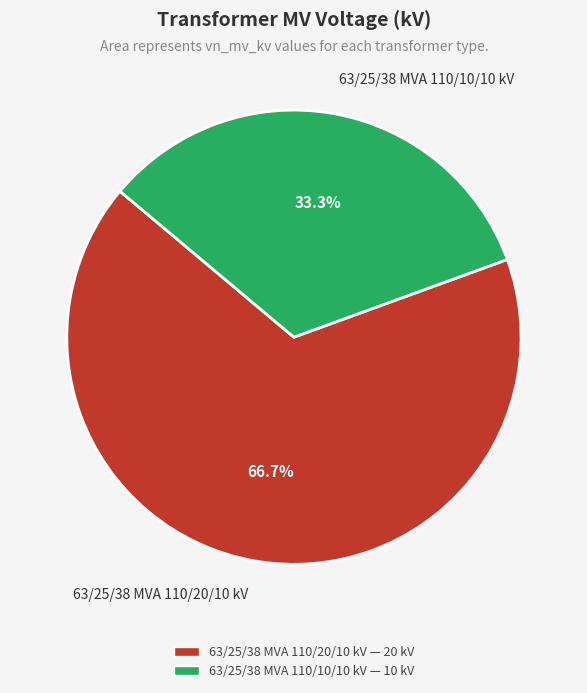

What percentage do 63/25/38 MVA 110/20/10 kV and 63/25/38 MVA 110/10/10 kV together represent?

100.0%